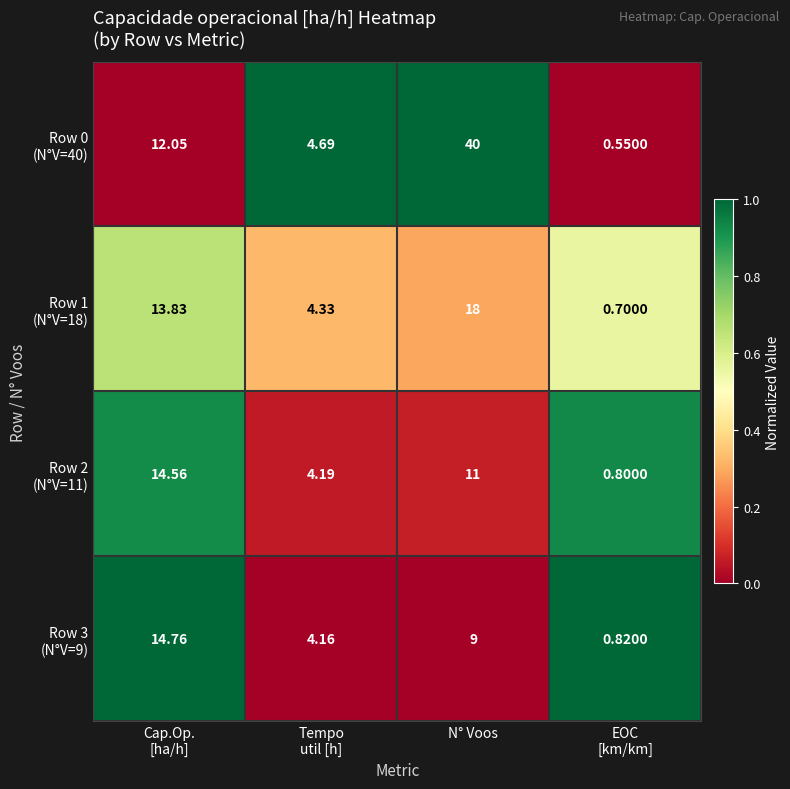

At which category does the chart reach its peak across all series?

N° Voos